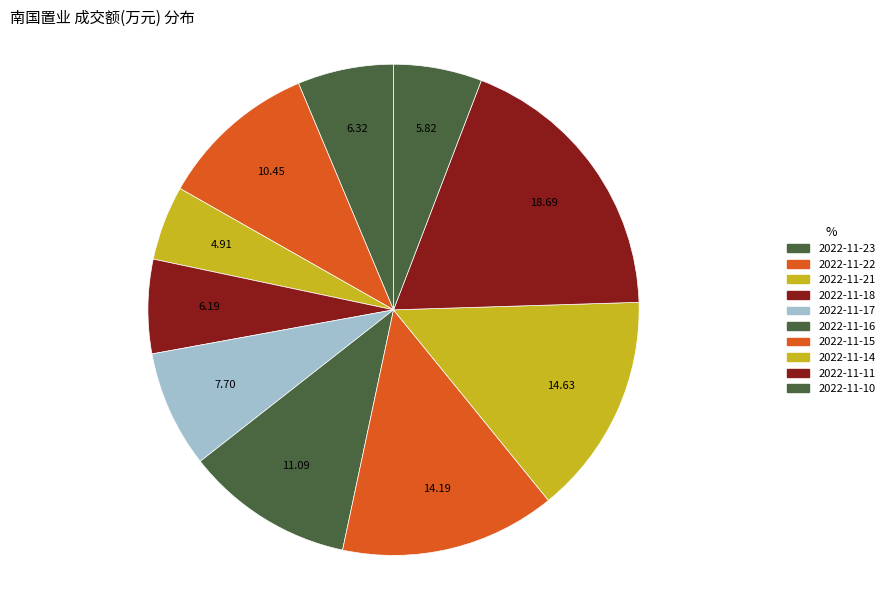

Count the number of slices in the pie.

10